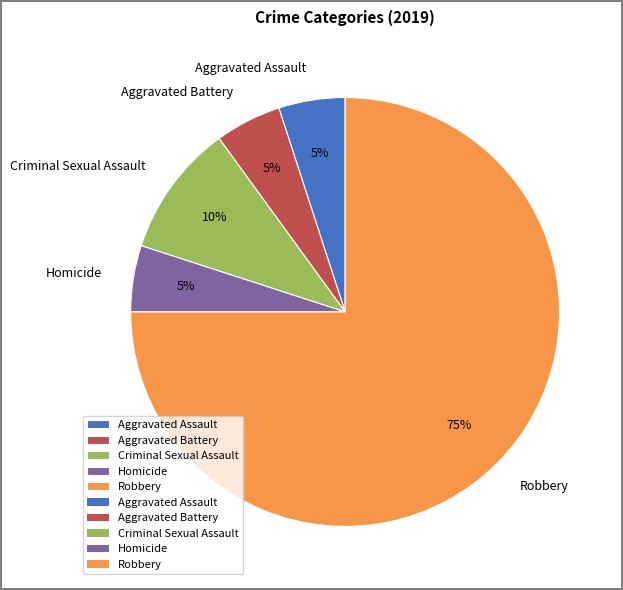

The Homicide slice represents 13% of the pie. True or false?

False